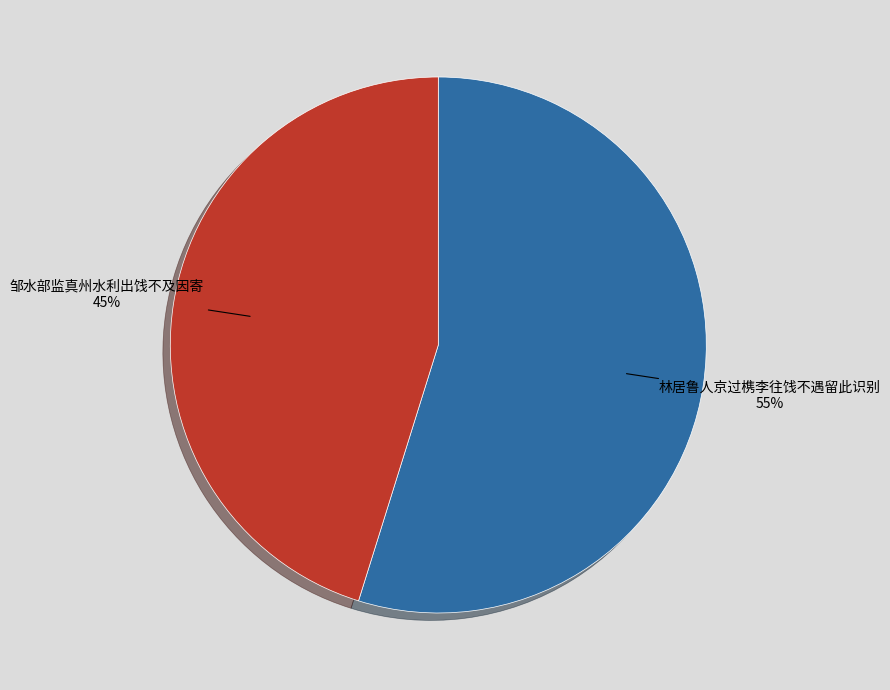

Rank the categories by value from highest to lowest.

林居鲁人京过槜李往饯不遇留此识别, 邹水部监真州水利出饯不及因寄